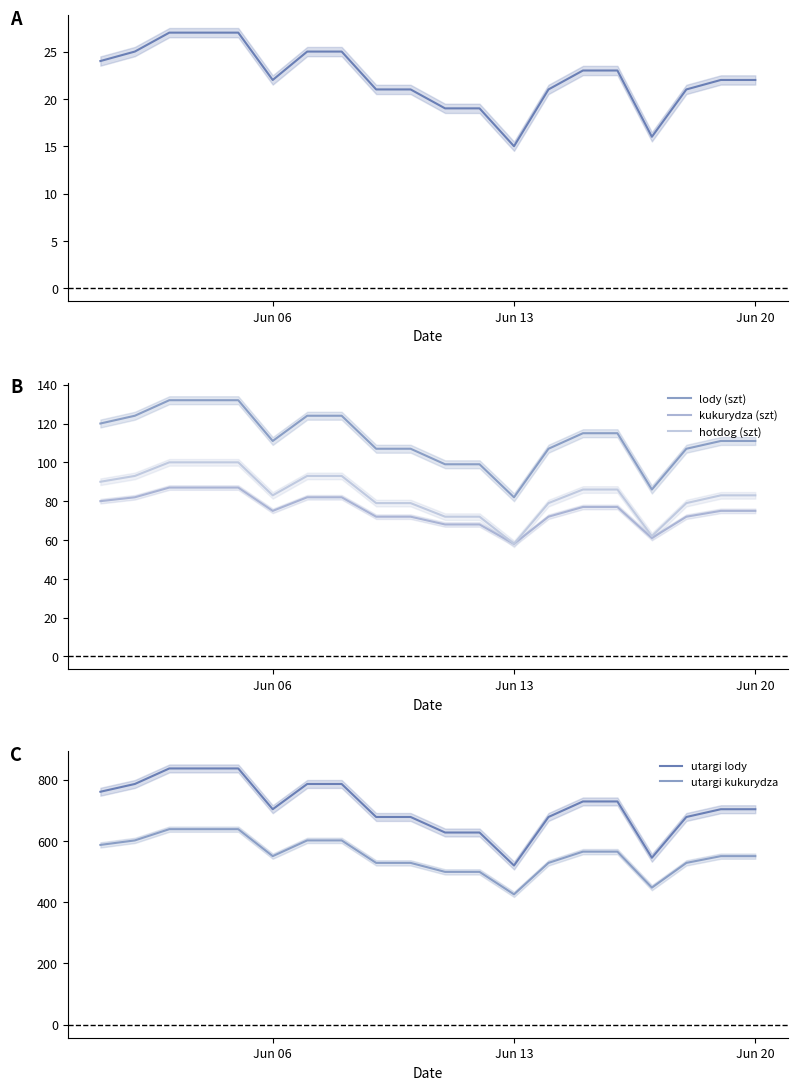

What is the minimum value for utargi kukurydza?

425.7